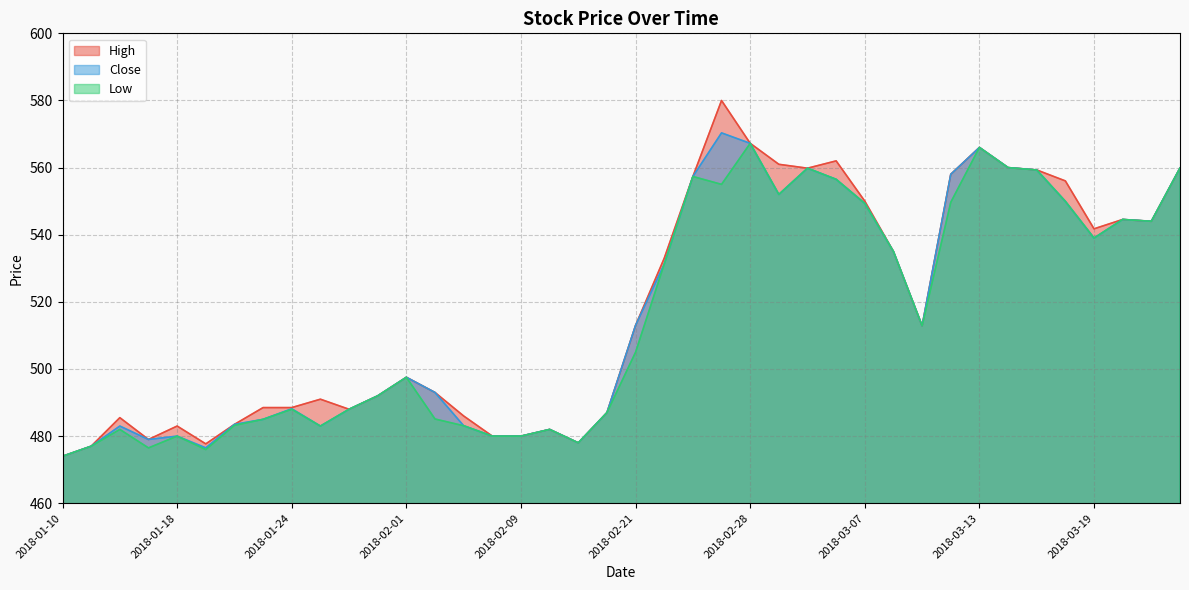

Rank the series by their average value, from lowest to highest.

Low, Close, High